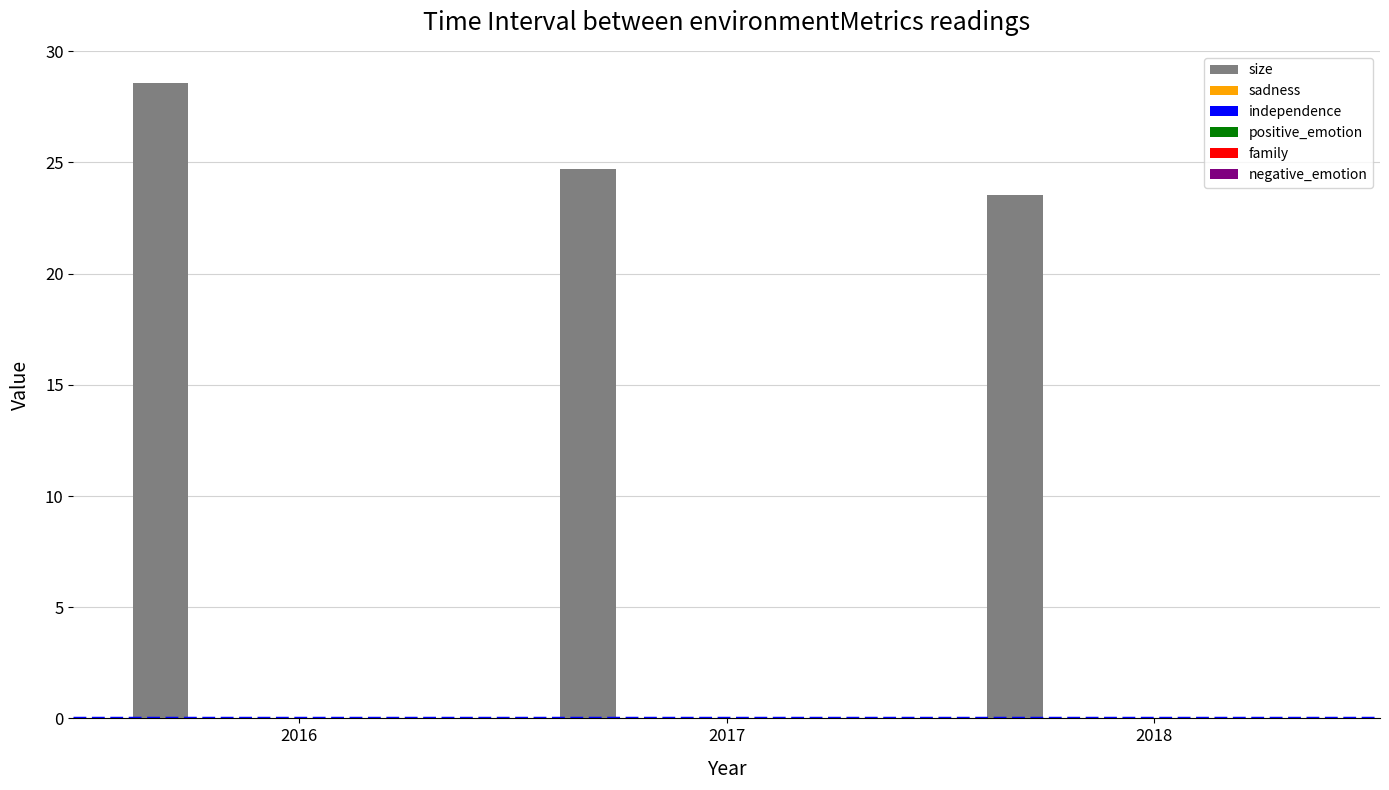

At which label does size reach its peak?

2016